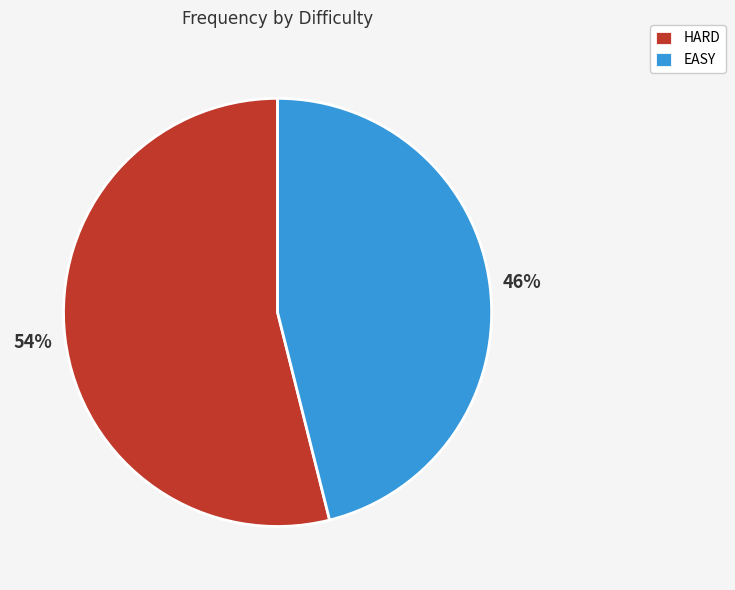

Is there a majority slice in this chart?

Yes